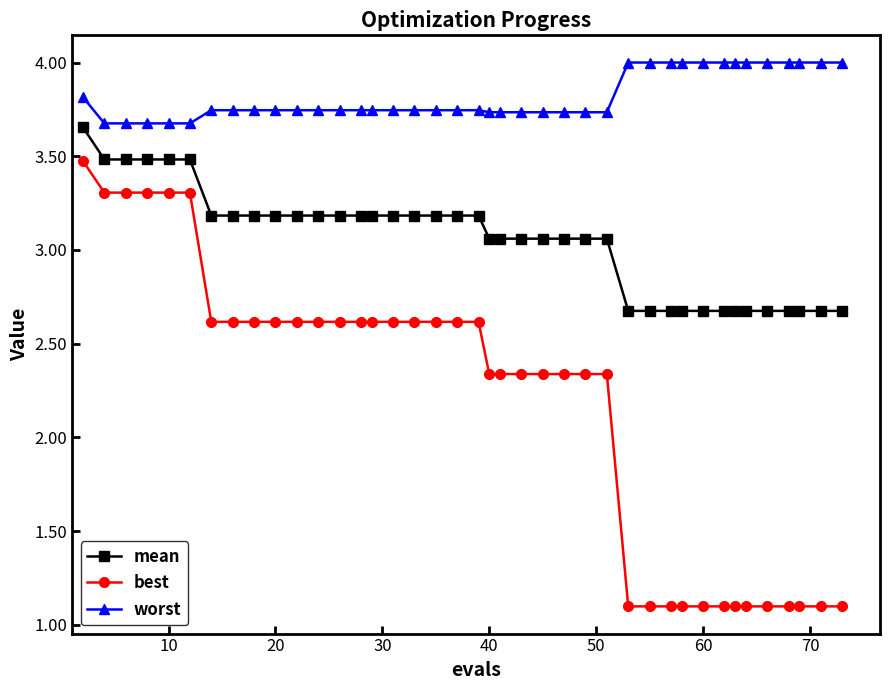

At how many categories does at least one series exceed 1?

40